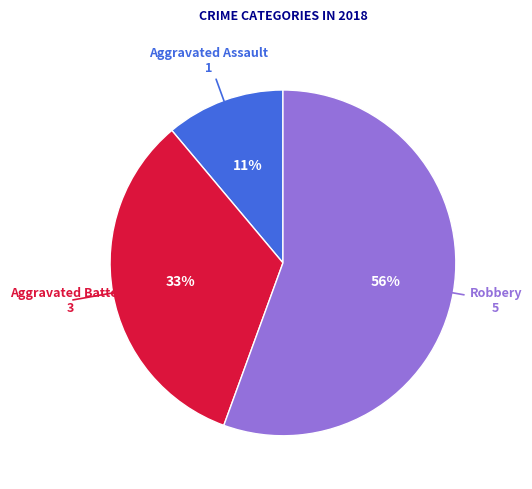

To the nearest percent, what is the average slice percentage?

33%